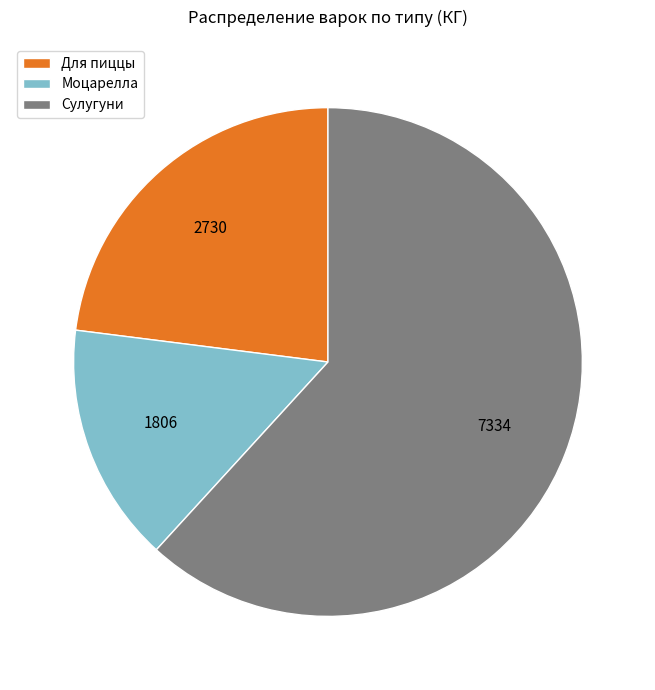

Rank the categories by value from highest to lowest.

Сулугуни, Для пиццы, Моцарелла